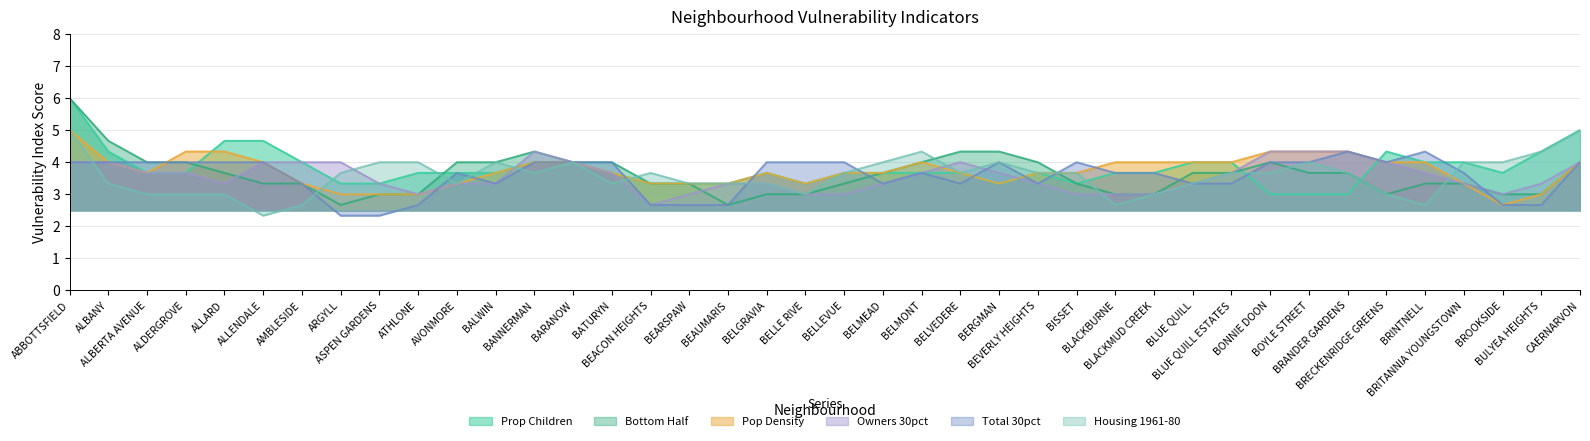

Which series has the largest range (max minus min)?

Bottom Half